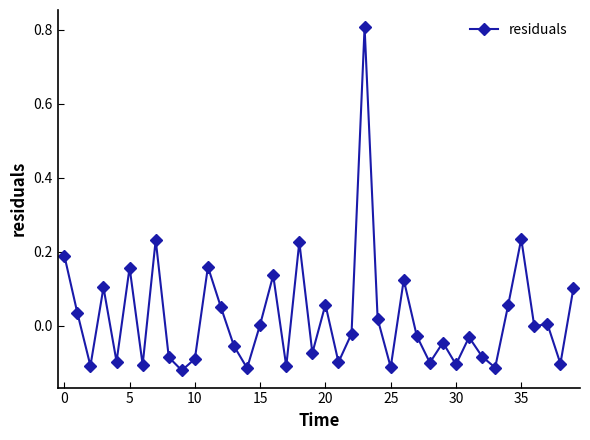

What is the maximum value shown in the chart?

0.8